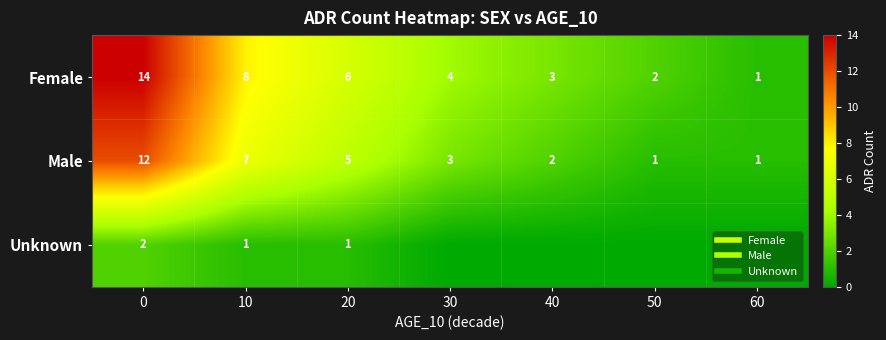

At how many categories does at least one series exceed 8?

1